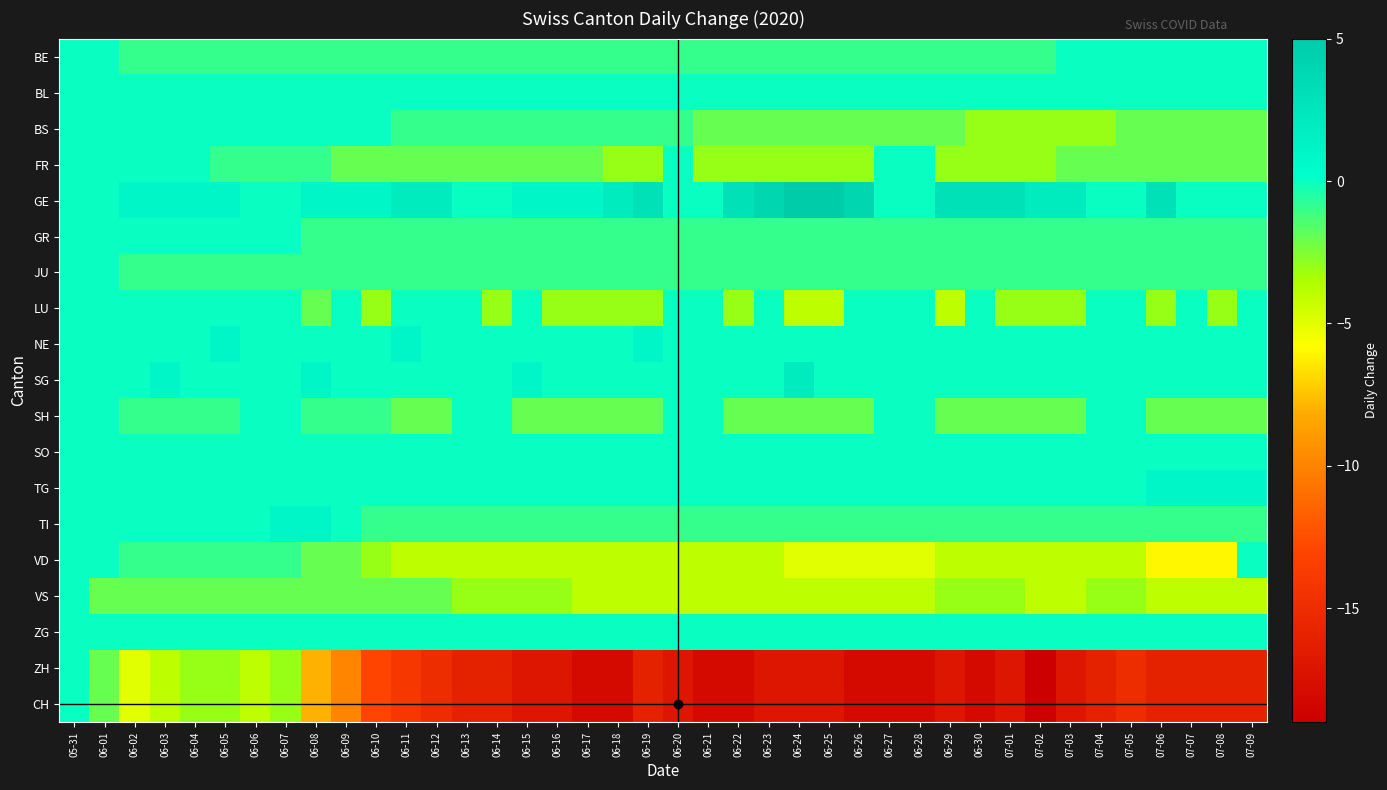

Between 06-08 and 06-16, which series saw the biggest shift?

ZH